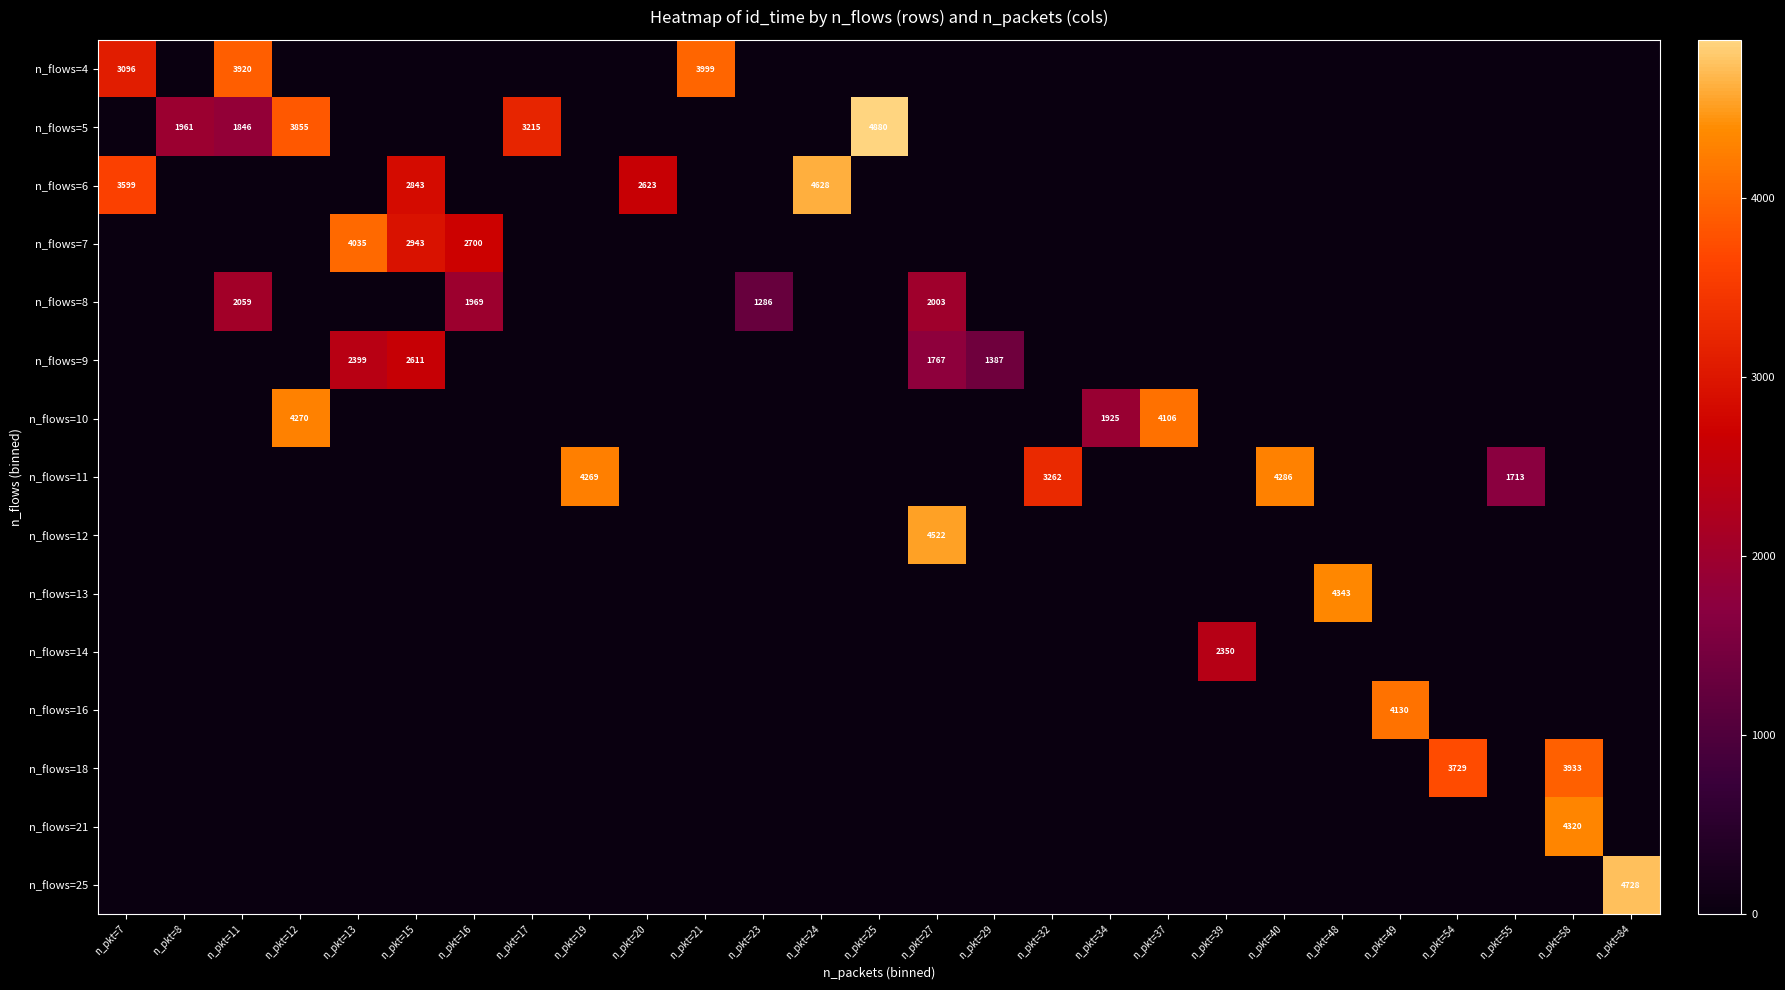

Between n_pkt=25 and n_pkt=49, which series saw the biggest shift?

n_flows=5